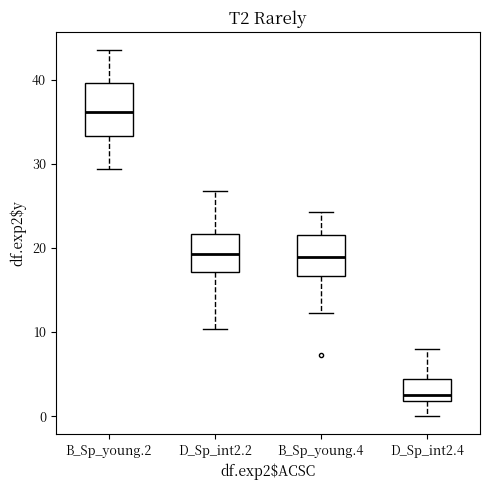

Which box is the tallest, from its lower edge to its upper edge?

B_Sp_young.2